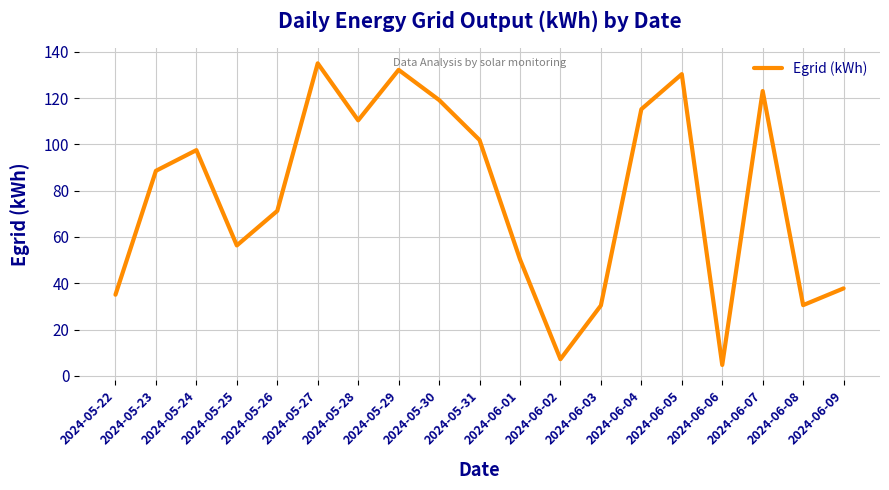

What is the change in value from 2024-05-28 to 2024-06-06?

-105.7